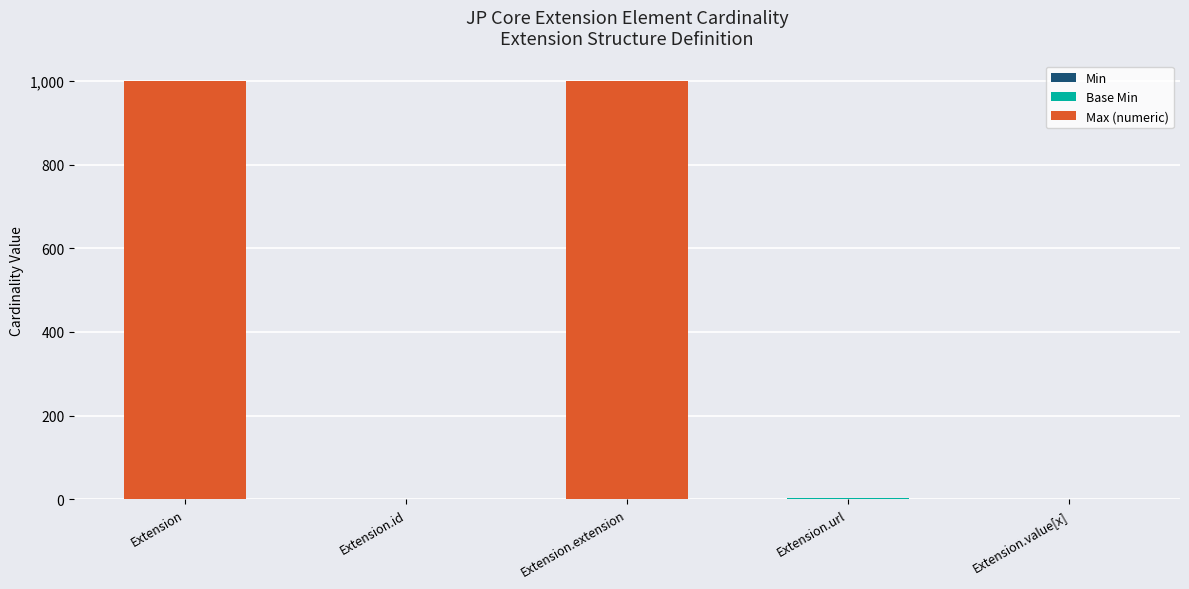

What is the total value across all series at Extension.extension?

999